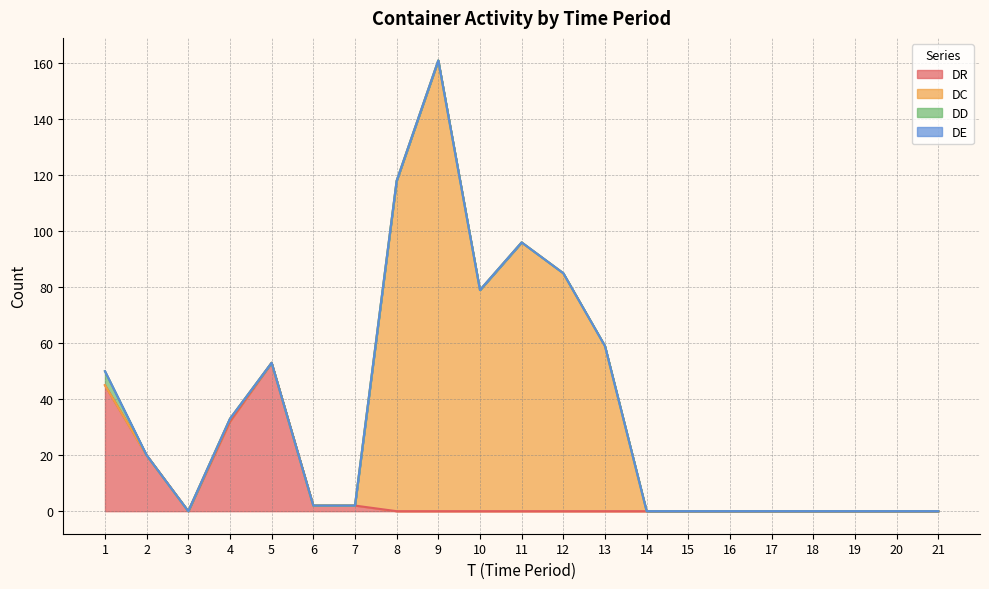

The value of DC at 9 is 110. True or false?

False